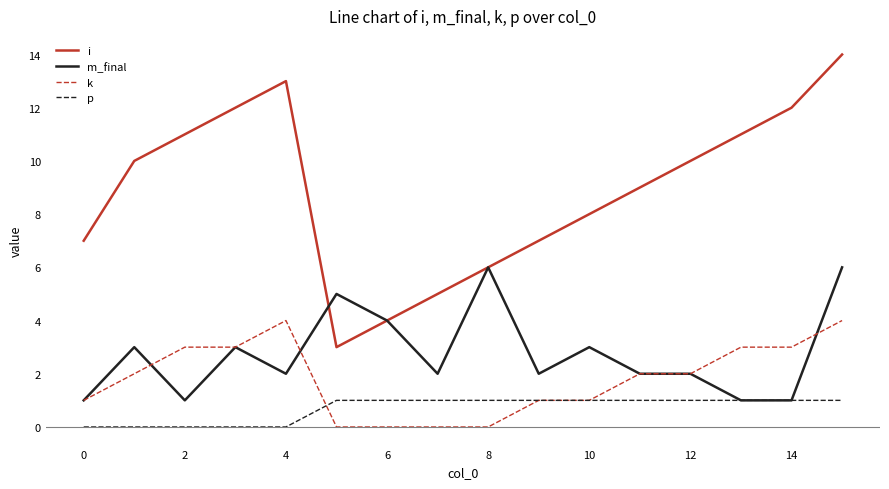

List the series in order of their peak value, lowest first.

p, k, m_final, i